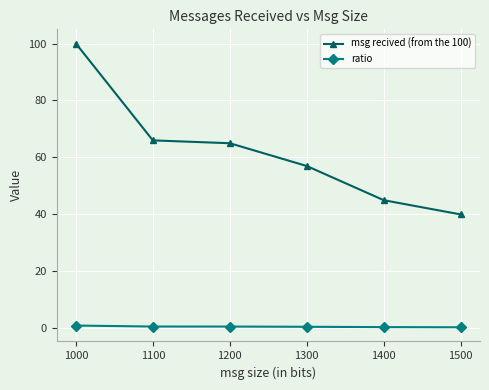

Count the ratio values in the range 0 to 1.

6